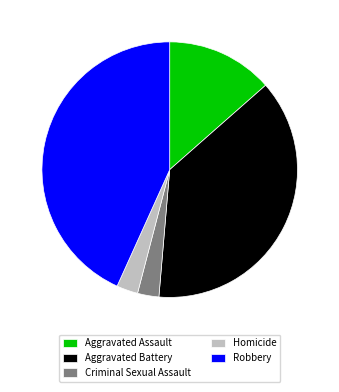

How many slices are in this pie chart?

5